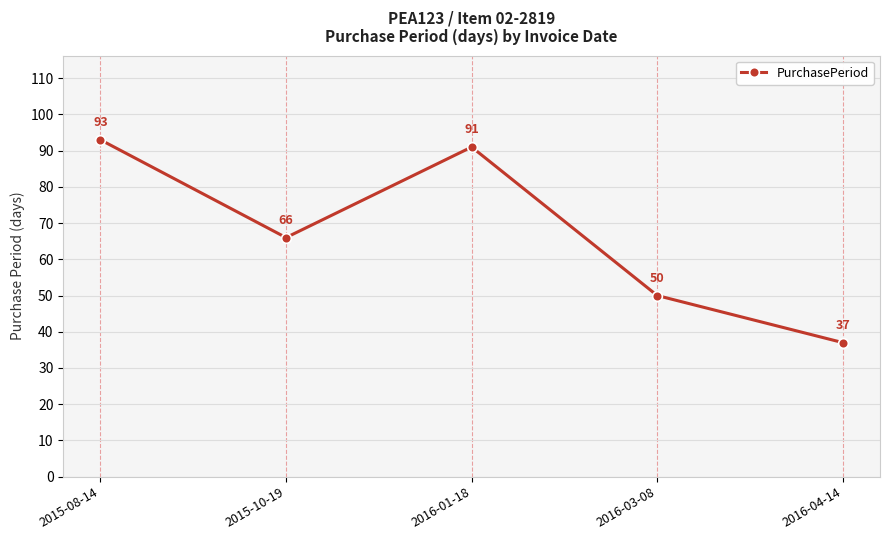

Reading right to left, list all the values displayed in this chart.

2016-04-14=37	2016-03-08=50	2016-01-18=91	2015-10-19=66	2015-08-14=93